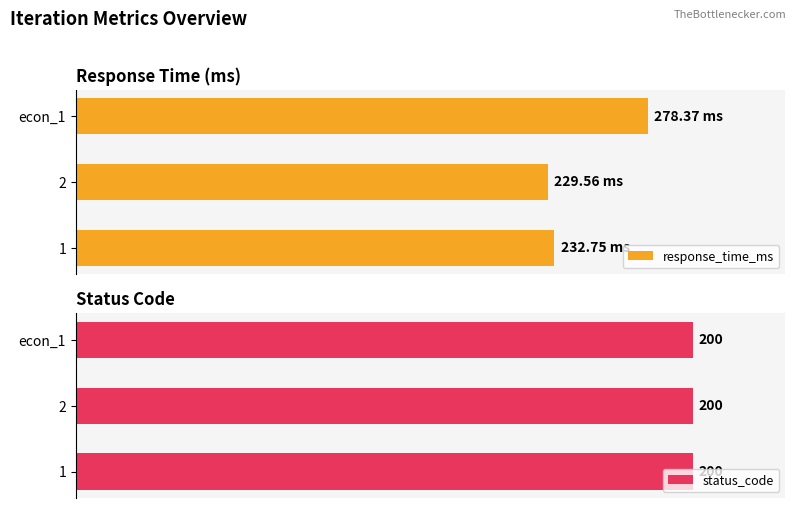

Count the number of categories in the chart.

3